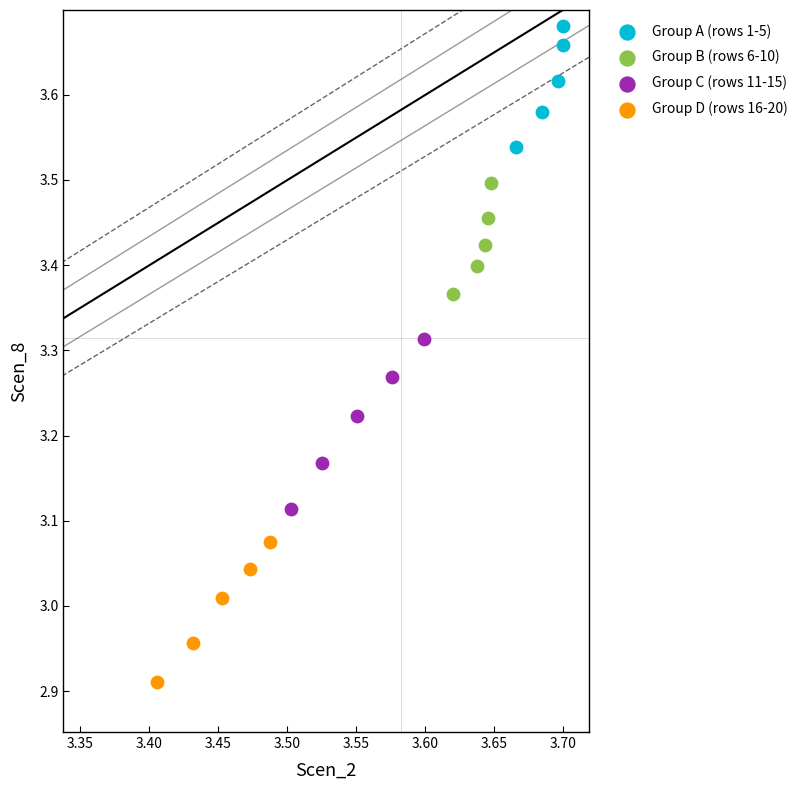

Which series has the largest Y range (max minus min)?

Group C (rows 11-15)